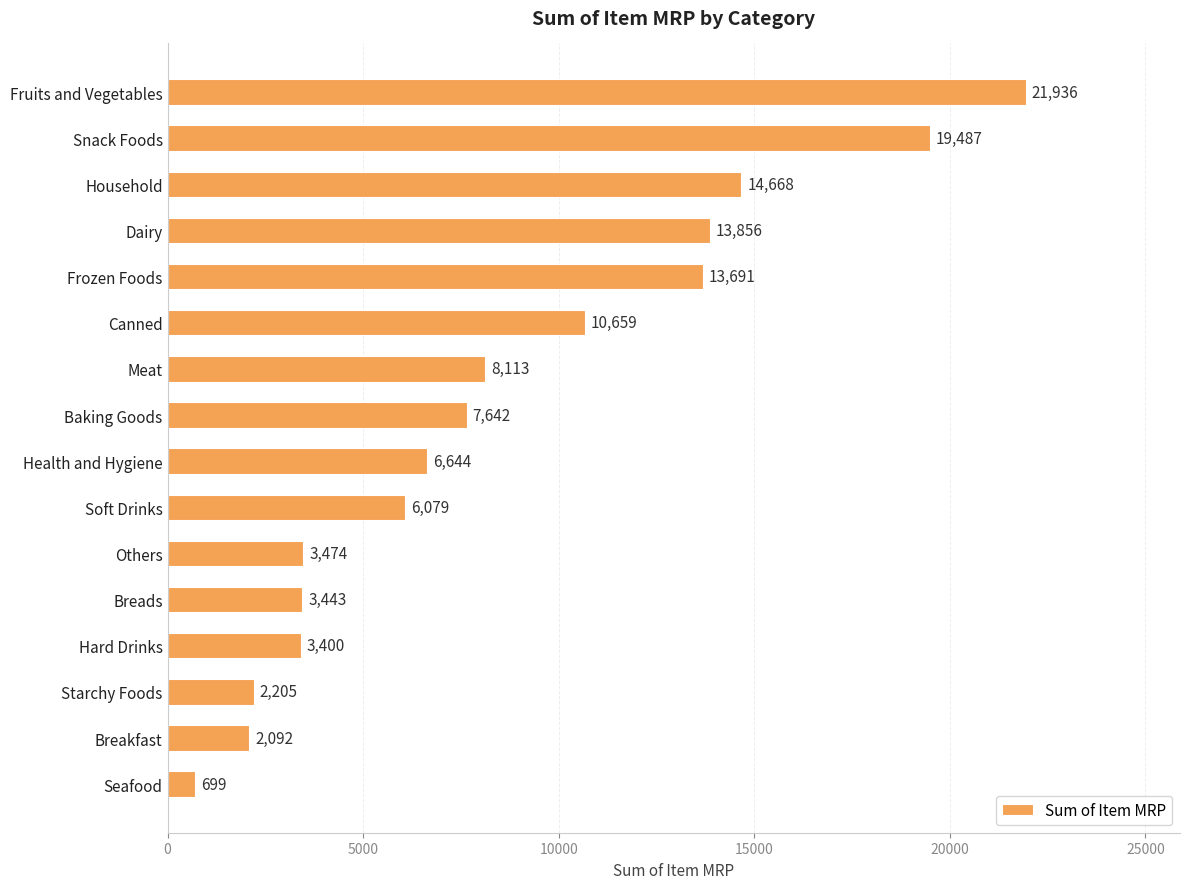

Does the chart contain stacked bars?

No